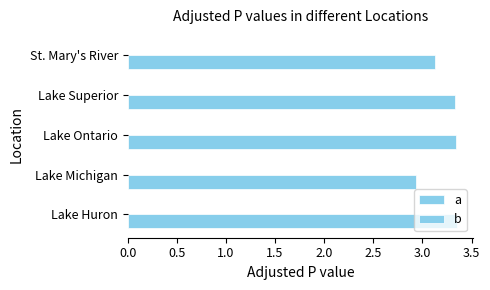

What is the difference between the second highest and second lowest values in the b series?

0.2